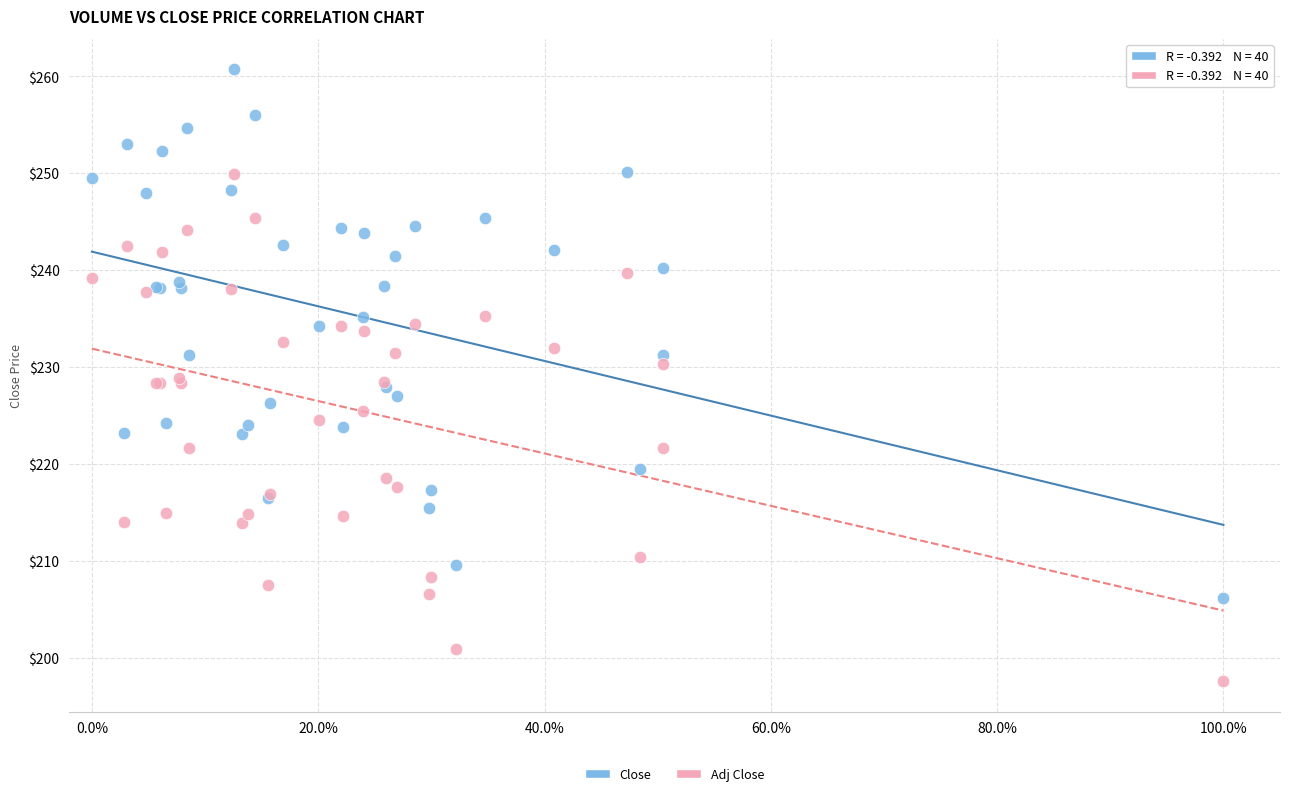

Which series has the widest spread of Y values?

Close